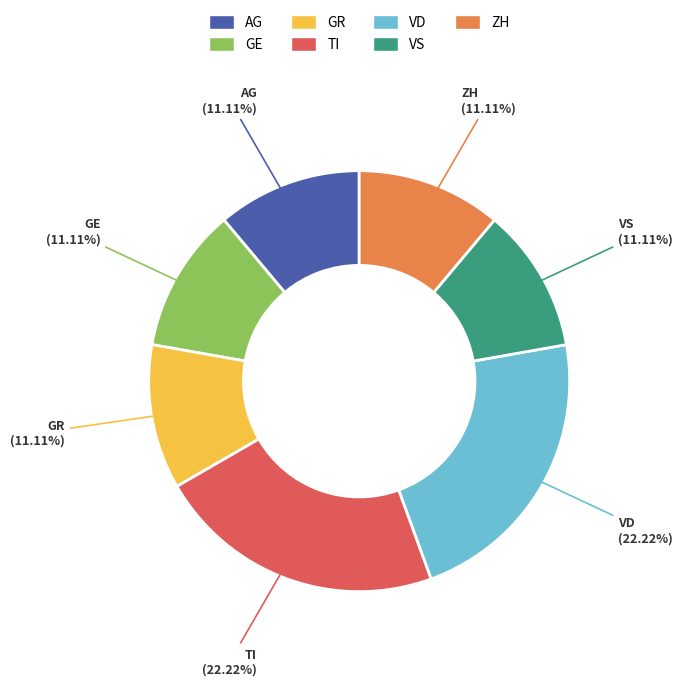

How many segments does this pie chart have?

7